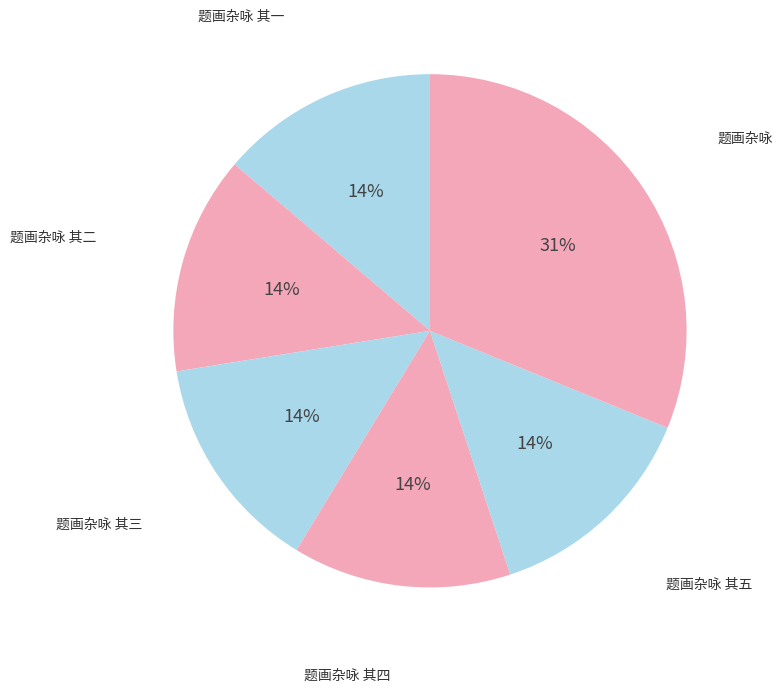

Count the number of slices in the pie.

6